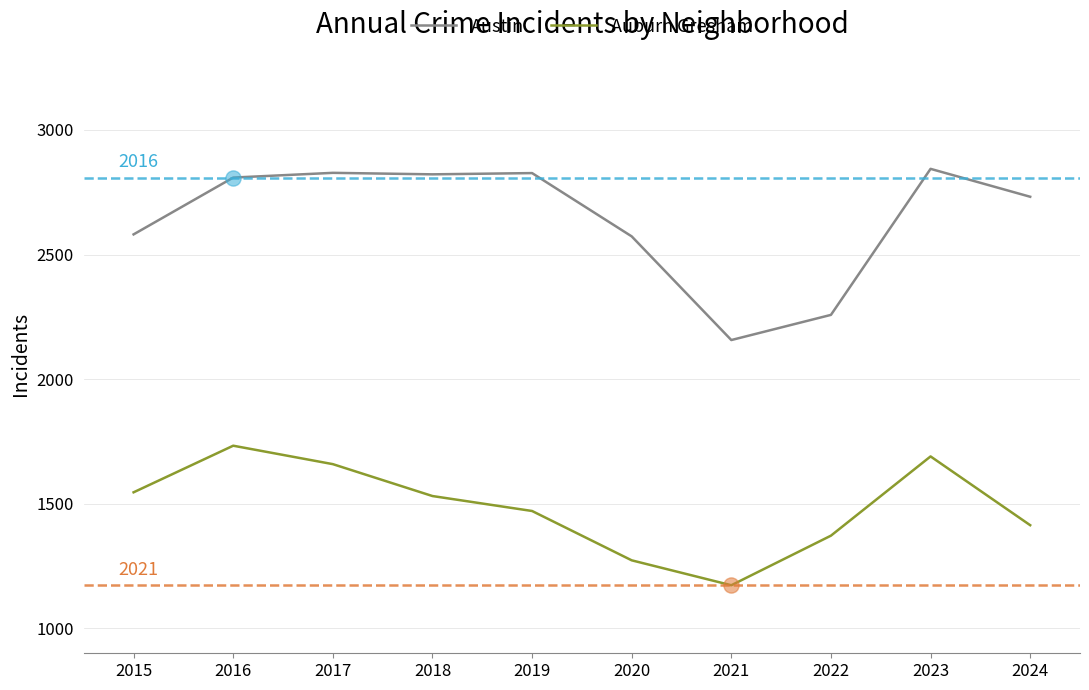

What are all the series names shown in the legend?

Austin, Auburn Gresham